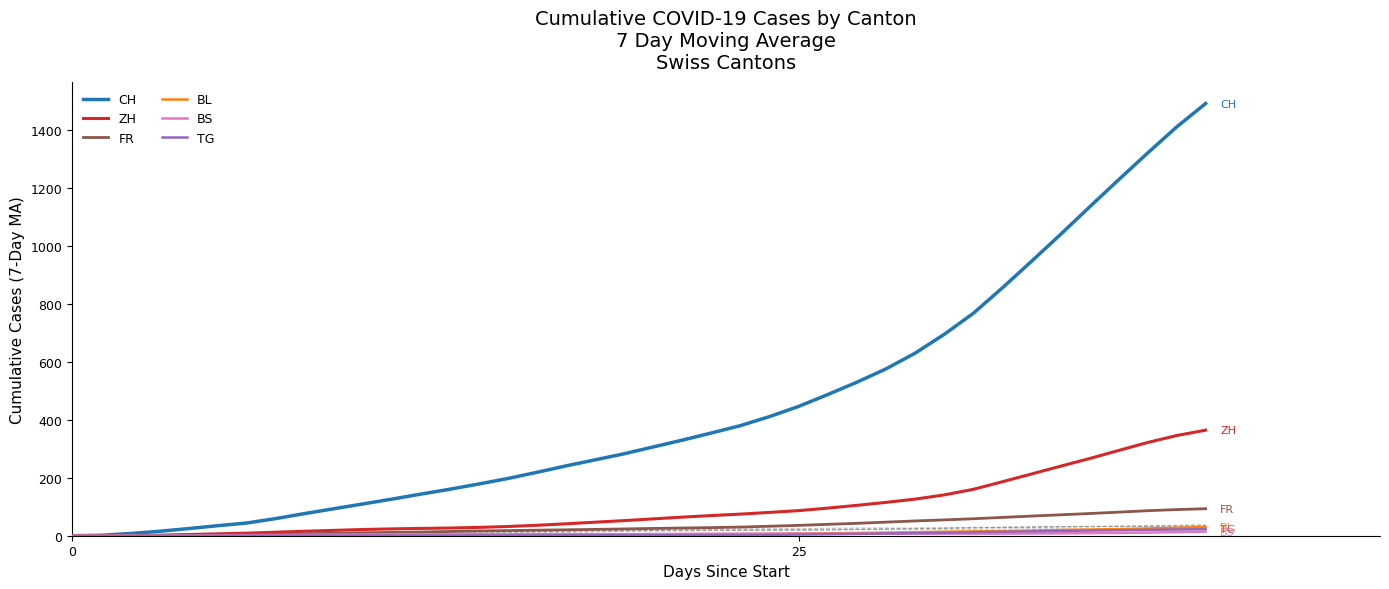

Read the BS value at 25.

7.0